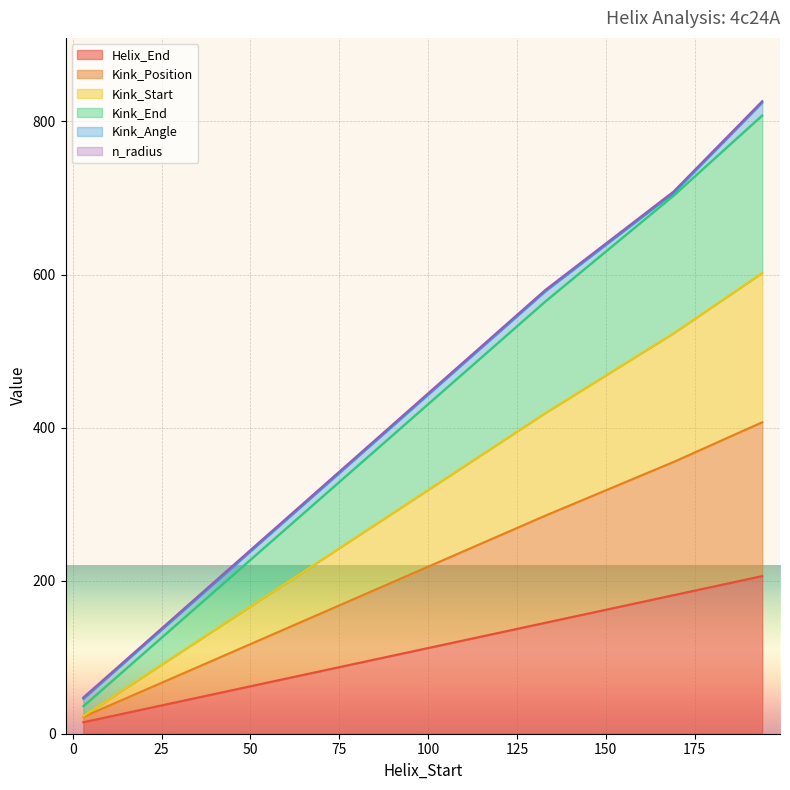

True or false: Kink_Start has more than 1 points higher than both neighbors.

False